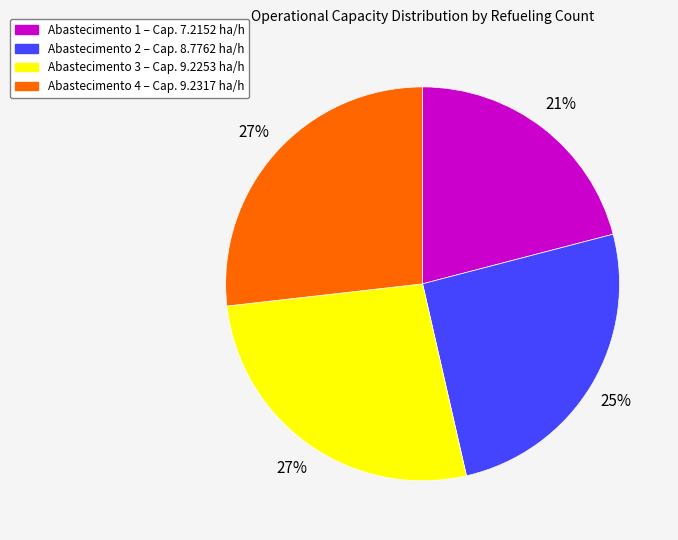

Is there a majority slice in this chart?

No